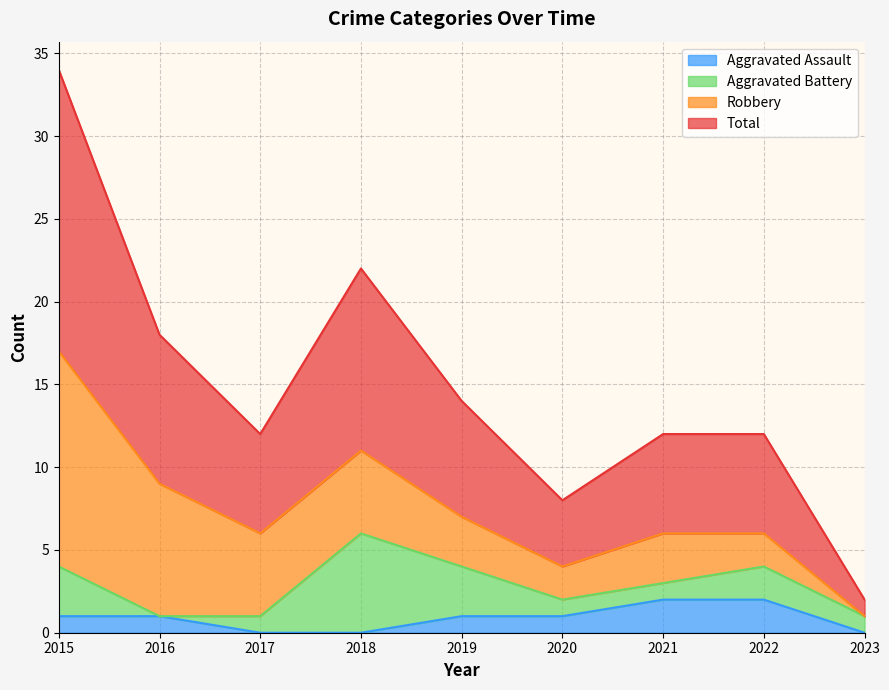

Which has a higher value, 2022 or 2015?

2022